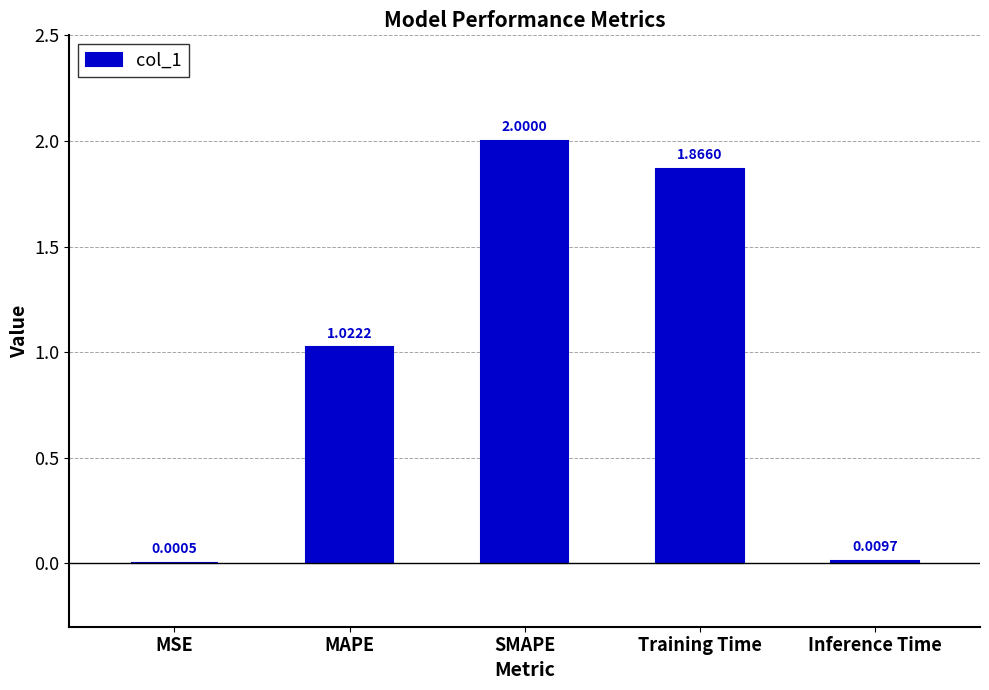

What is the sum of all values?

4.9